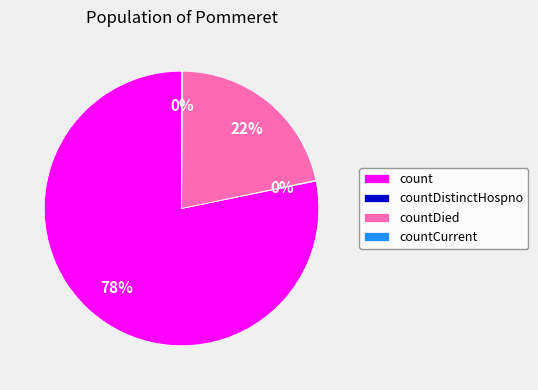

The count slice represents 73% of the pie. True or false?

False